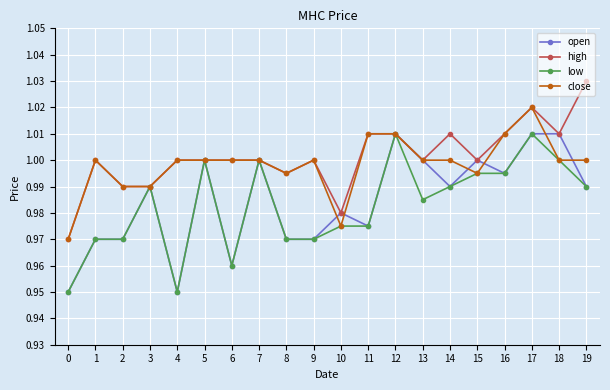

Does the chart display data point markers on the line(s)?

Yes